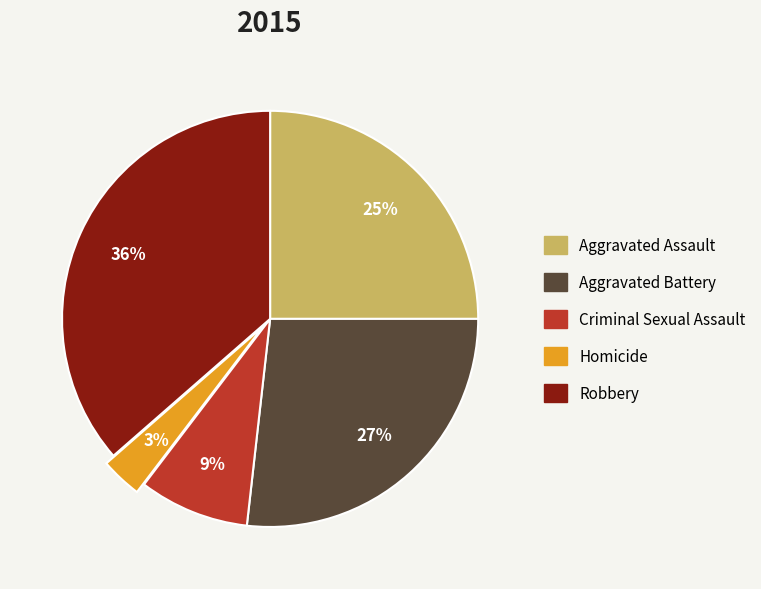

To the nearest percent, what is the difference between the largest and smallest slice percentages?

33%